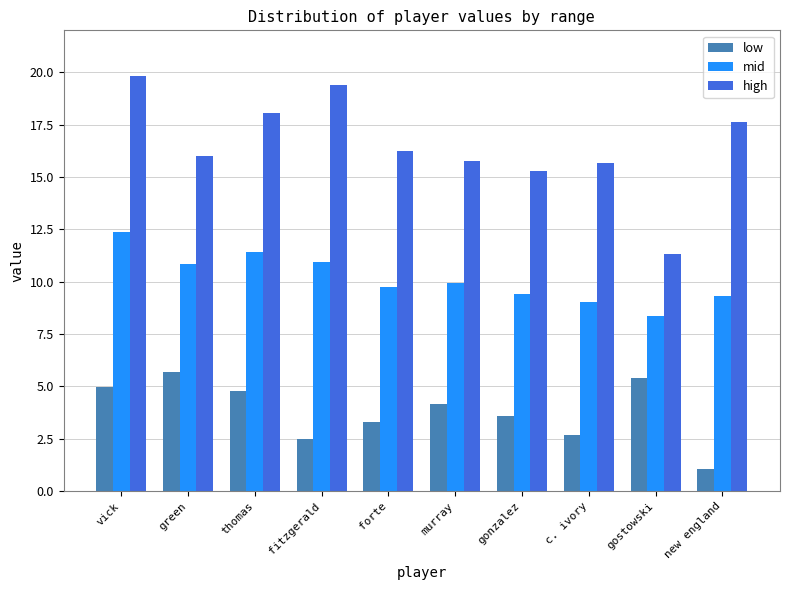

Count the number of categories in the chart.

10